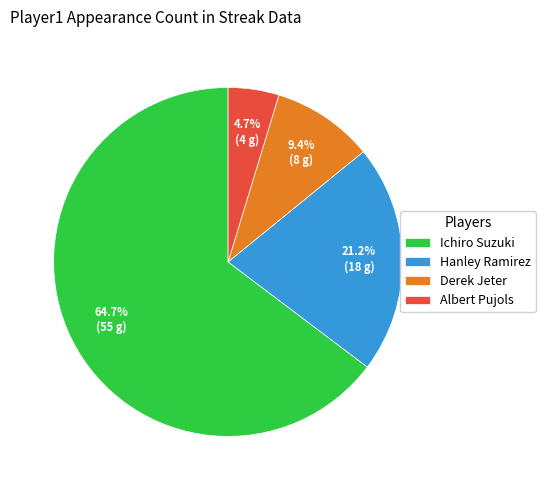

Combined, what portion of the pie is Albert Pujols and Ichiro Suzuki?

69.4%